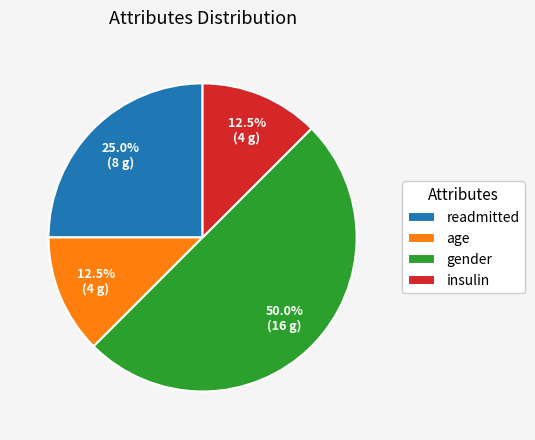

Which slice is the largest?

gender